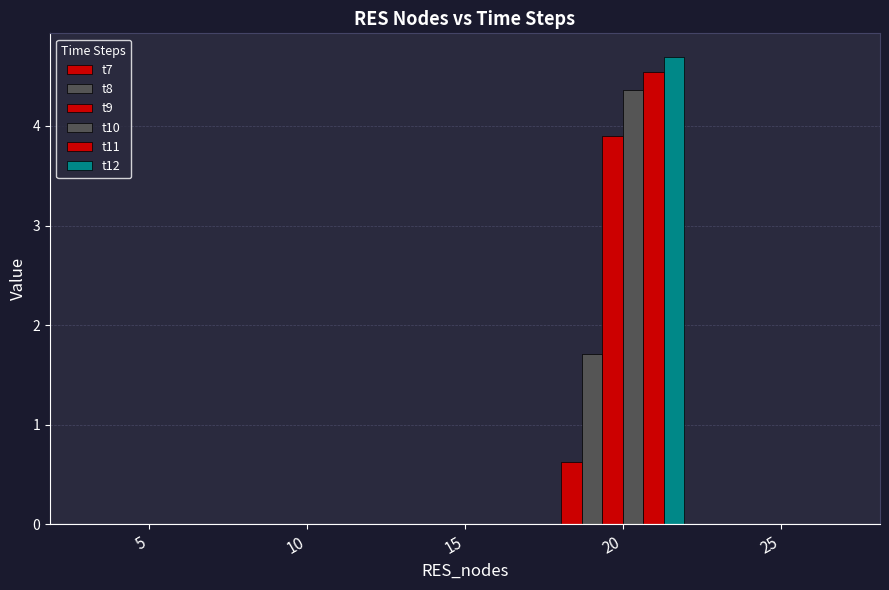

Reading left to right, extract all data points from this chart.

t7: 5=0.0	10=0.0	15=0.0	20=0.6	25=0.0
t8: 5=0.0	10=0.0	15=0.0	20=1.7	25=0.0
t9: 5=0.0	10=0.0	15=0.0	20=3.9	25=0.0
t10: 5=0.0	10=0.0	15=0.0	20=4.4	25=0.0
t11: 5=0.0	10=0.0	15=0.0	20=4.5	25=0.0
t12: 5=0.0	10=0.0	15=0.0	20=4.7	25=0.0